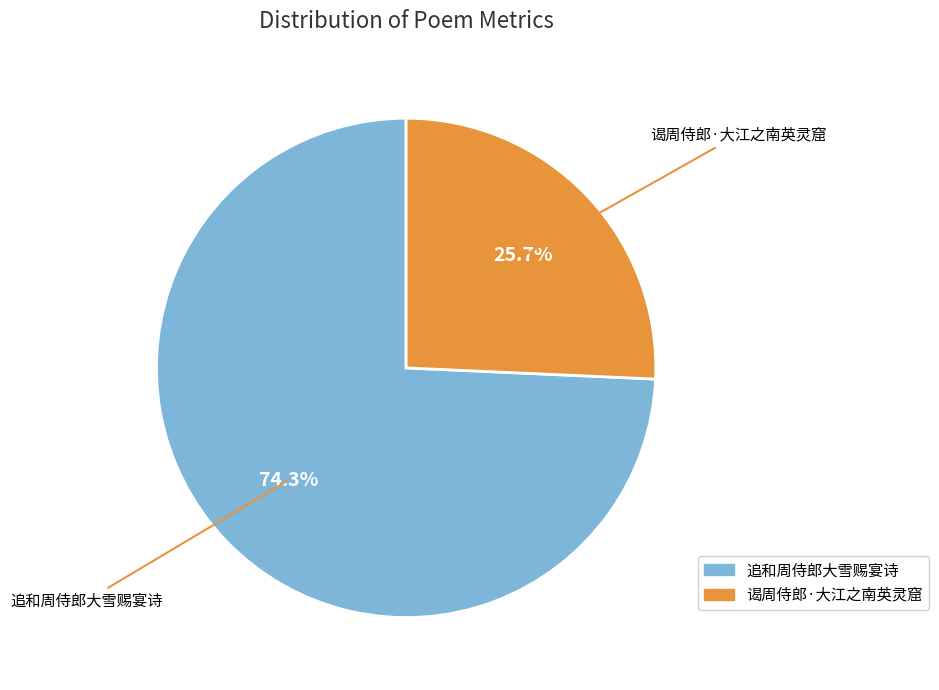

To the nearest percent, what portion does 谒周侍郎·大江之南英灵窟 represent?

26%